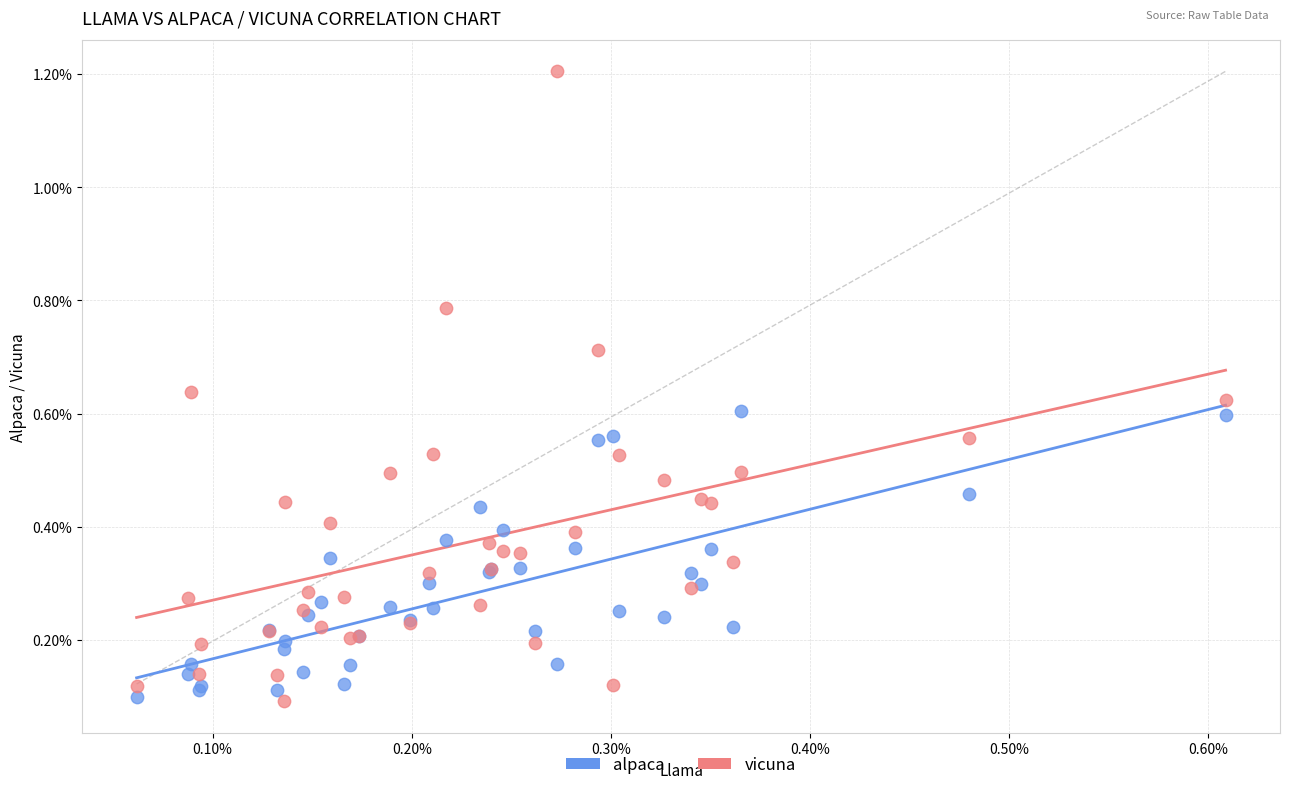

Which series reaches the maximum Y coordinate?

vicuna